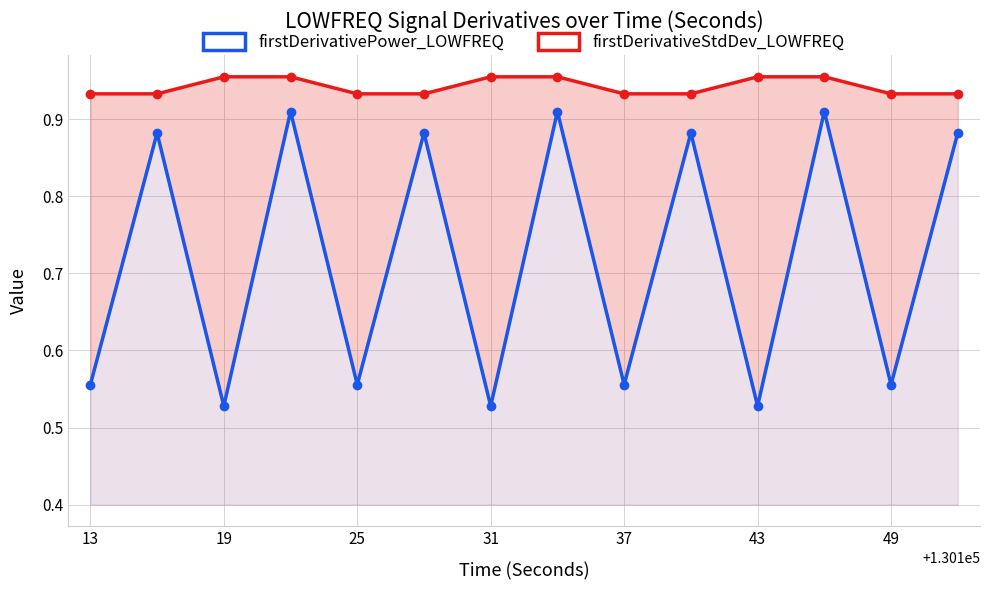

Reading left to right, transcribe all the data shown in this chart.

firstDerivativePower_LOWFREQ: 0.6	0.9	0.5	0.9	0.6	0.9	0.5	0.9	0.6	0.9	0.5	0.9	0.6	0.9
firstDerivativeStdDev_LOWFREQ: 0.9	0.9	1.0	1.0	0.9	0.9	1.0	1.0	0.9	0.9	1.0	1.0	0.9	0.9